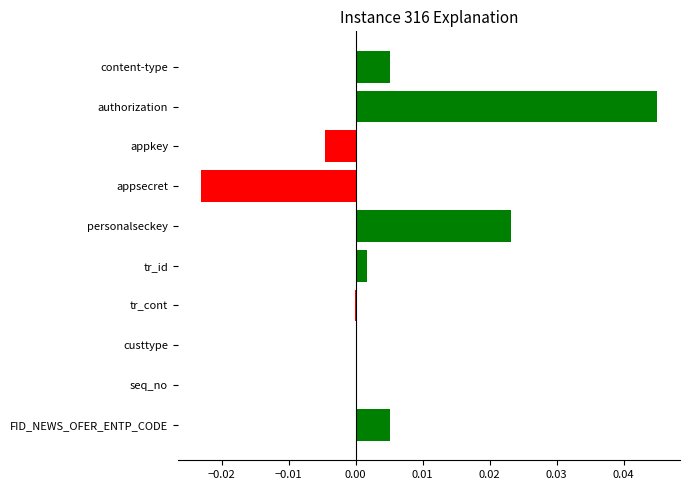

Between FID_NEWS_OFER_ENTP_CODE and appsecret, which is larger?

FID_NEWS_OFER_ENTP_CODE